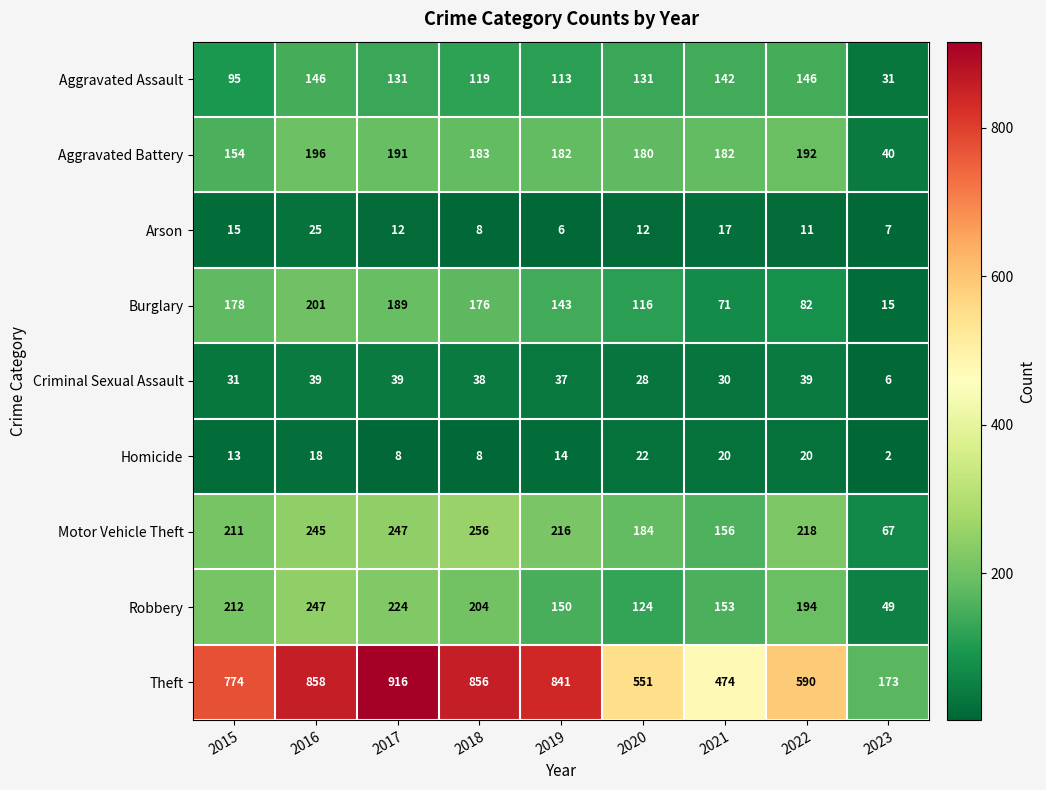

What is the average value of the Arson series?

13